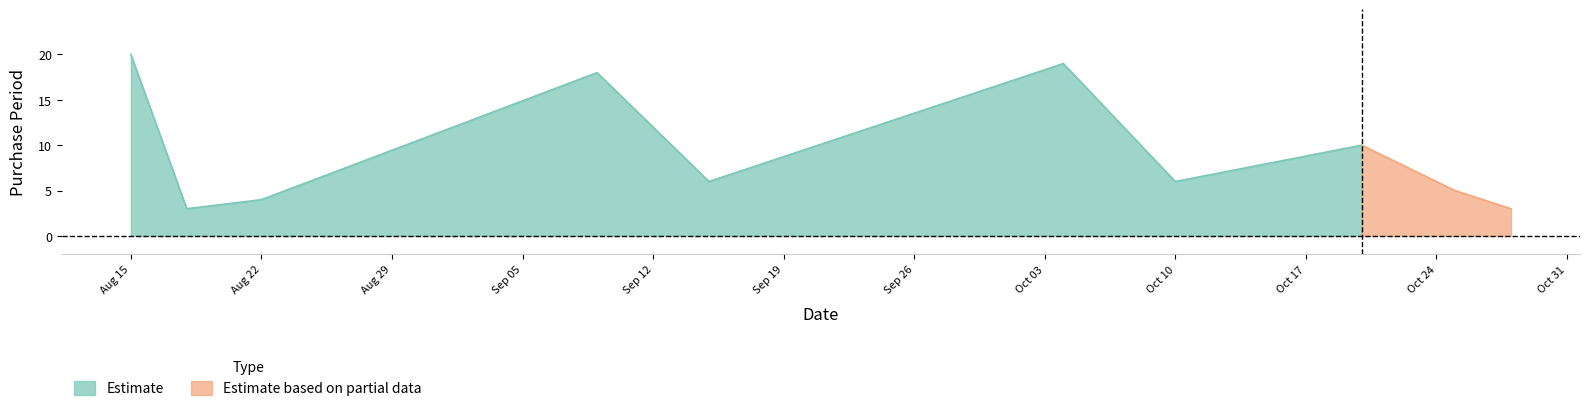

Approximately how many times larger is the value at 2016-10-04 compared to 2016-09-15?

3.2